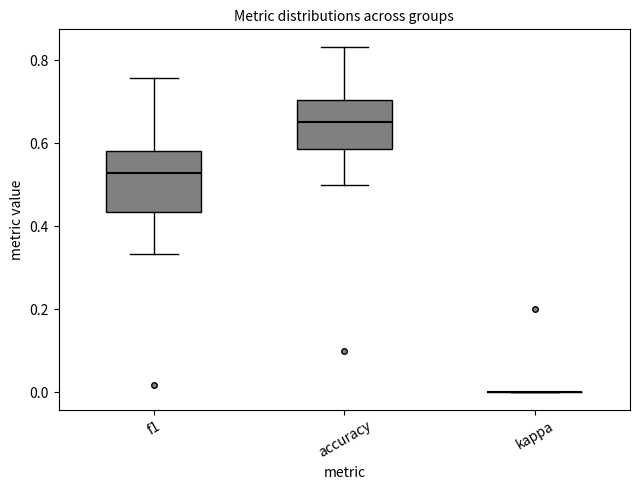

Where does the median line of the box for accuracy sit on the y-axis? The values are not printed on the chart, so give them approximately, as read against the axis.

0.66